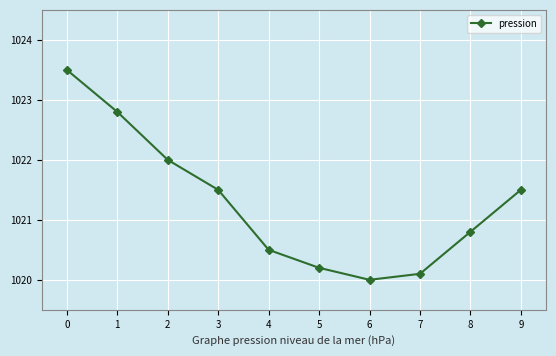

What is the value of the 3rd point from the left?

1022.0